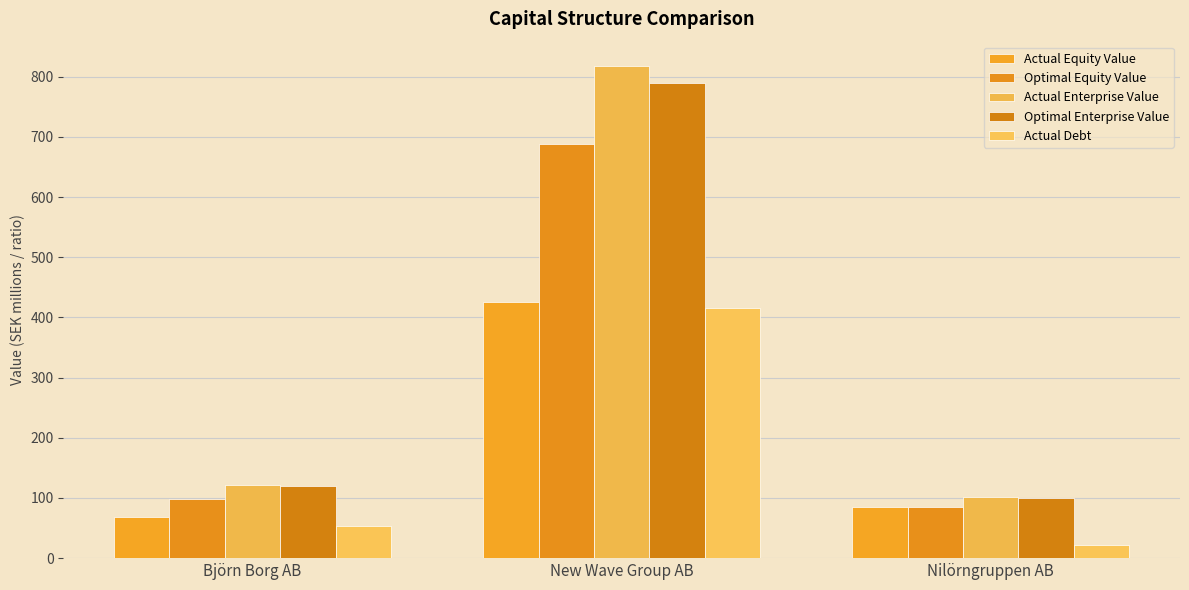

Which series has the largest total across all categories?

Actual Enterprise Value